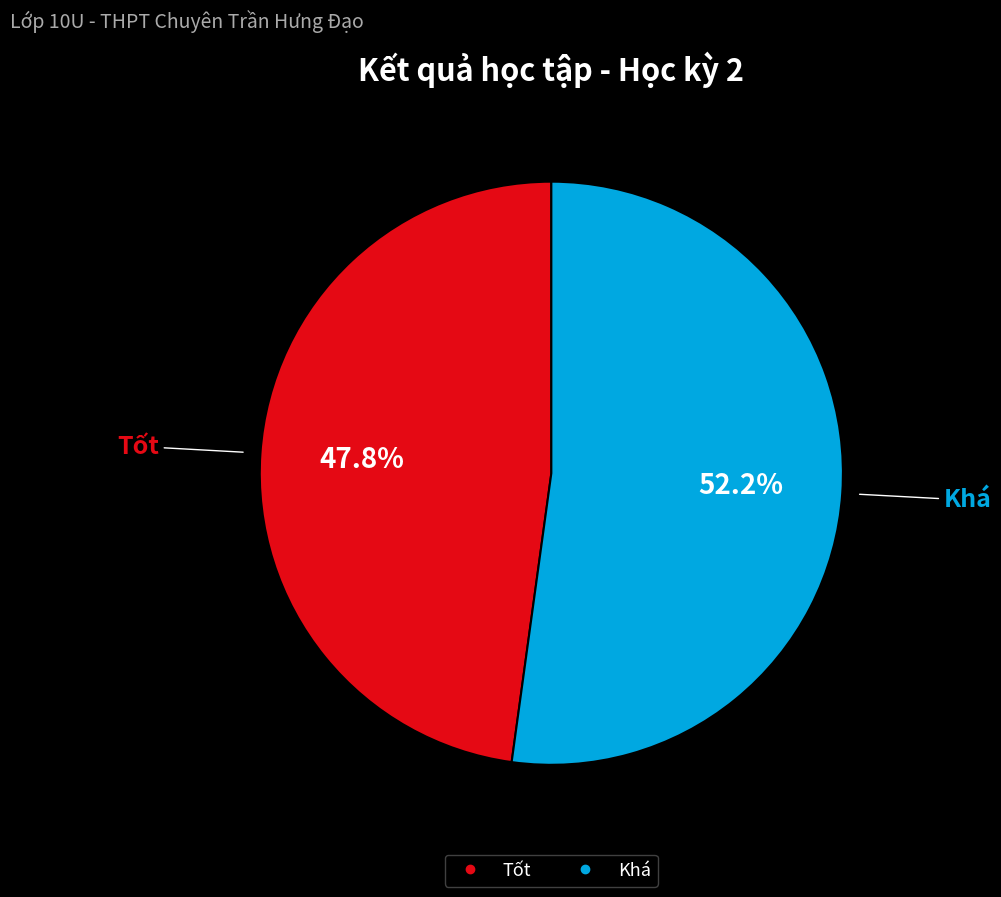

Is there a majority slice in this chart?

Yes